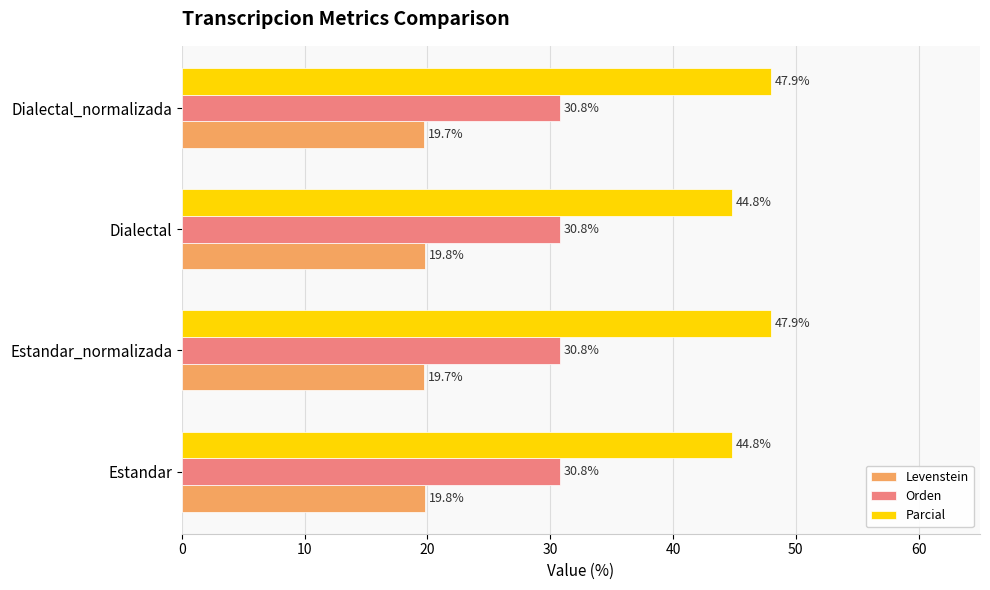

What is the difference between the highest and lowest values at Dialectal_normalizada?

28.2